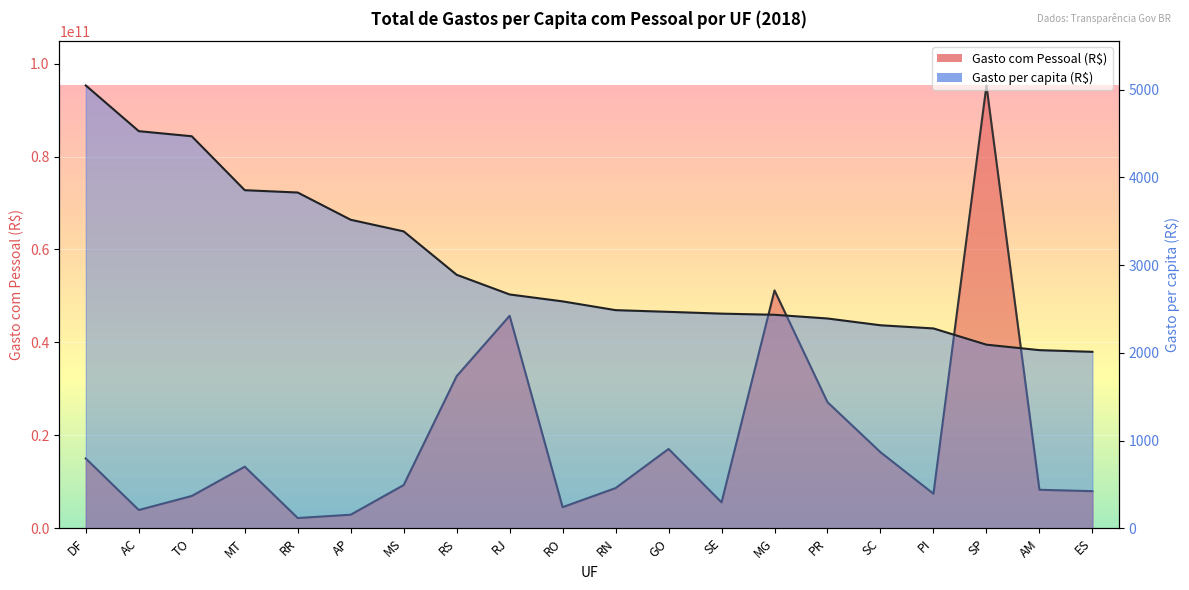

What are all the series names shown in the legend?

Gasto com Pessoal (R$), Gasto per capita (R$)